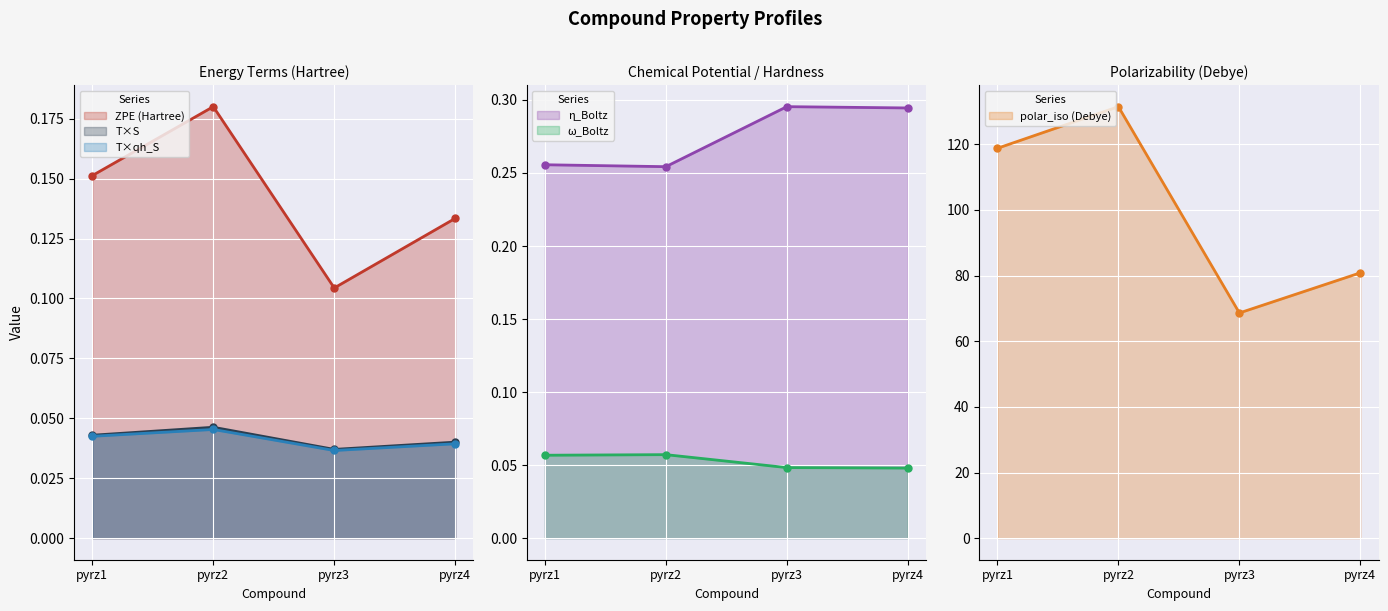

At which category does the chart reach its minimum across all series?

pyrz3